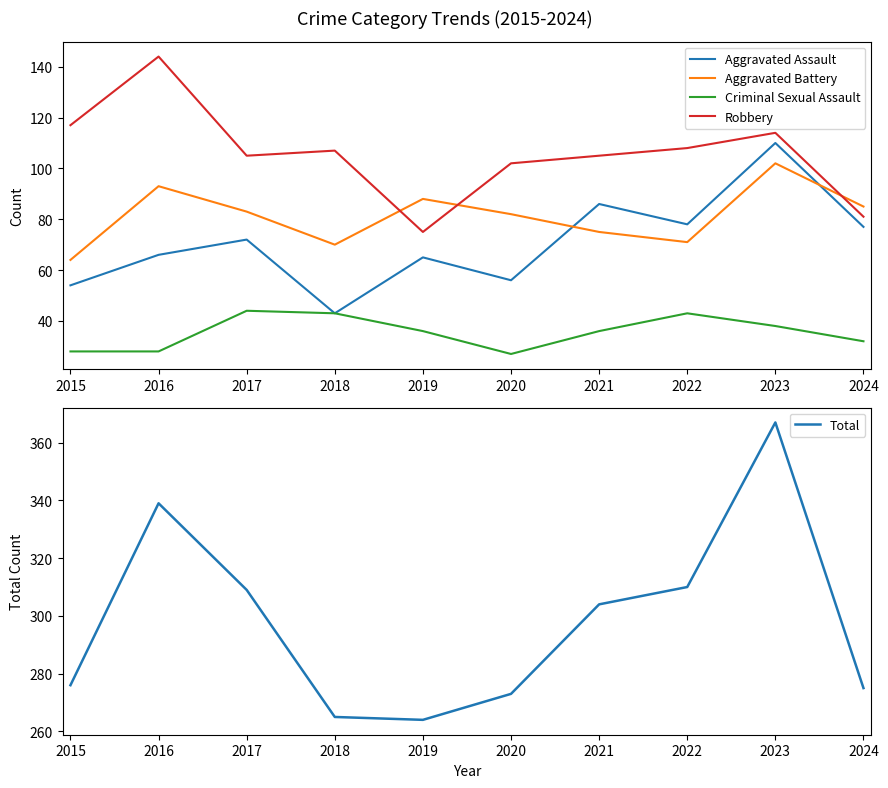

What is the value of the Total point at the 4th from the left?

265